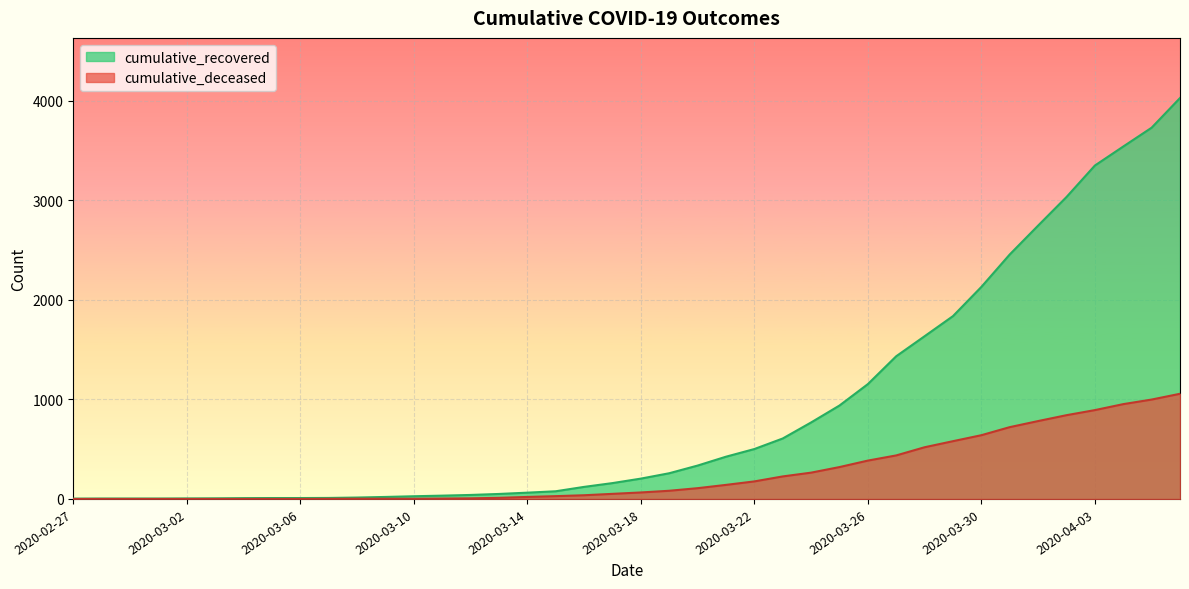

At which label is cumulative_recovered closest to 2014?

2020-03-30